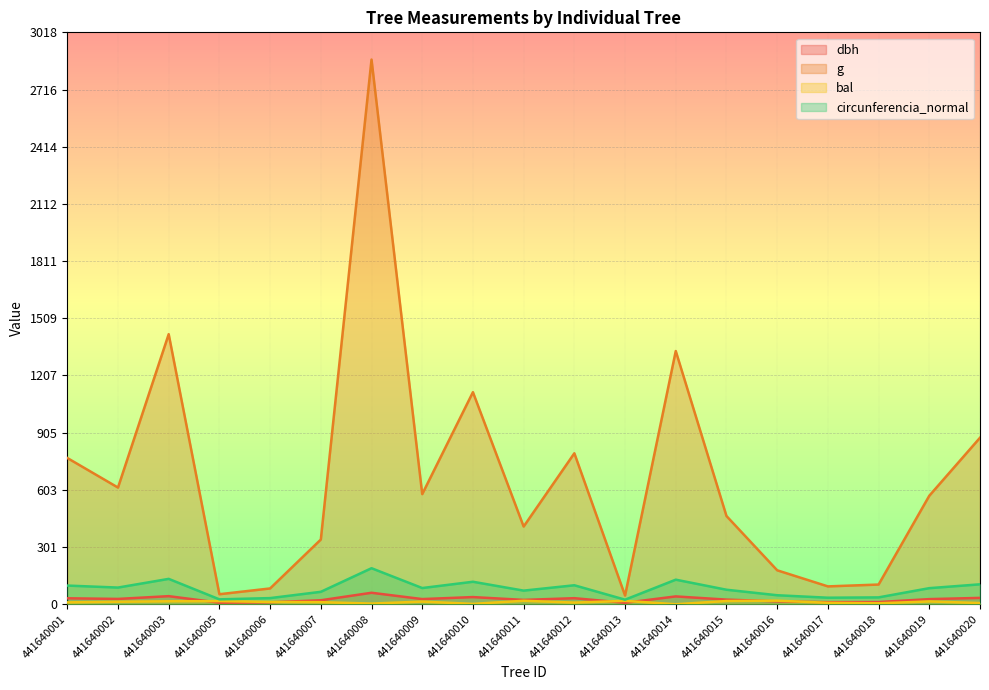

What is the value of the g point at the 9th from the left?

1119.2